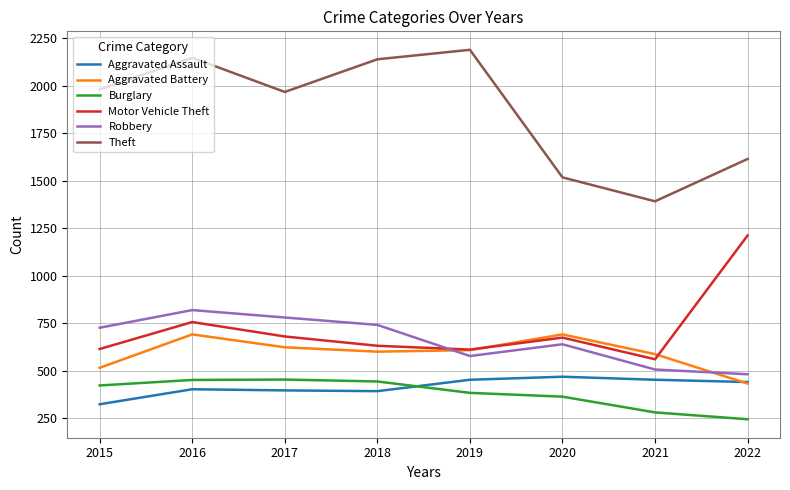

The Theft series shows 1981 at 2015. True or false?

True